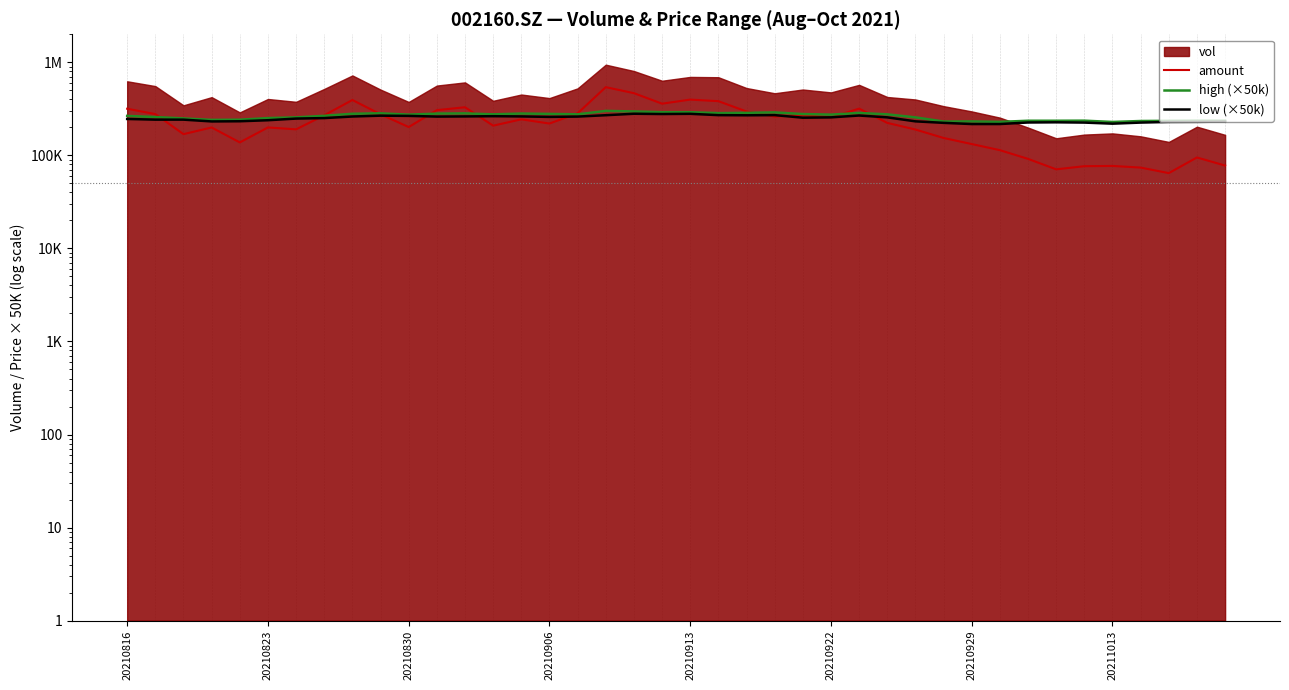

True or false: amount has a value of 261242.6 at 23.

True